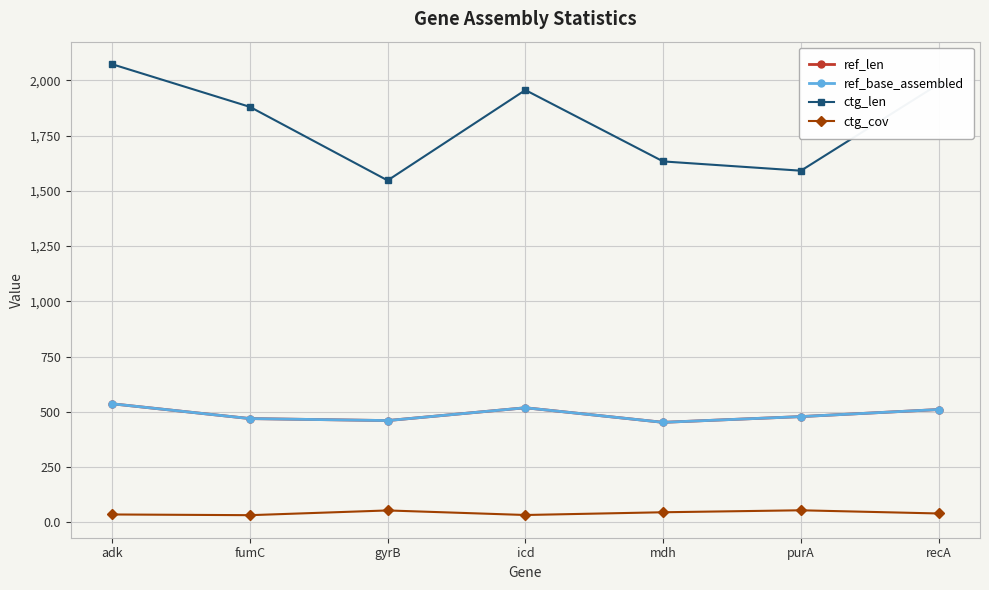

Does the chart have visible grid lines?

Yes